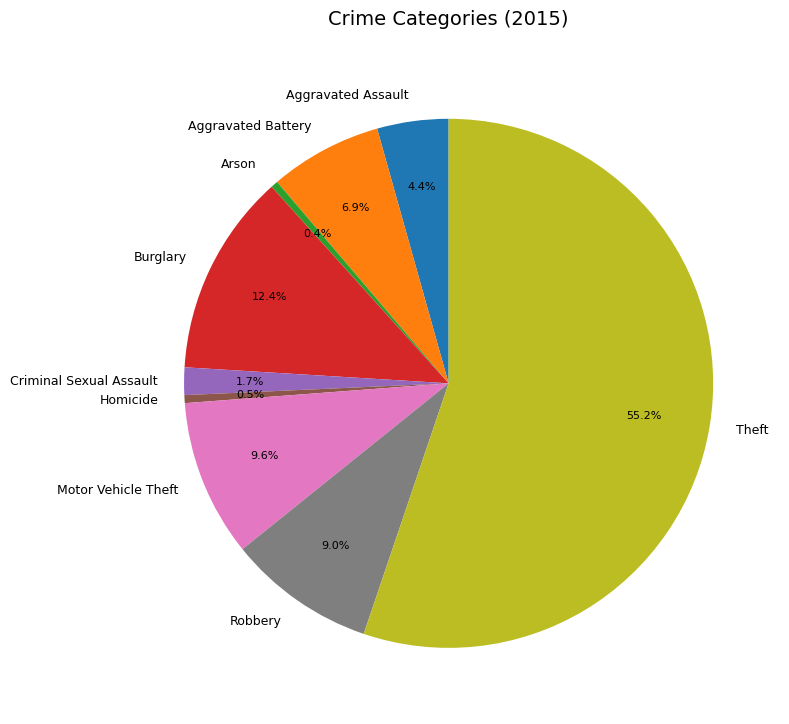

Approximately how many times larger is the value at Aggravated Assault compared to Motor Vehicle Theft?

0.5